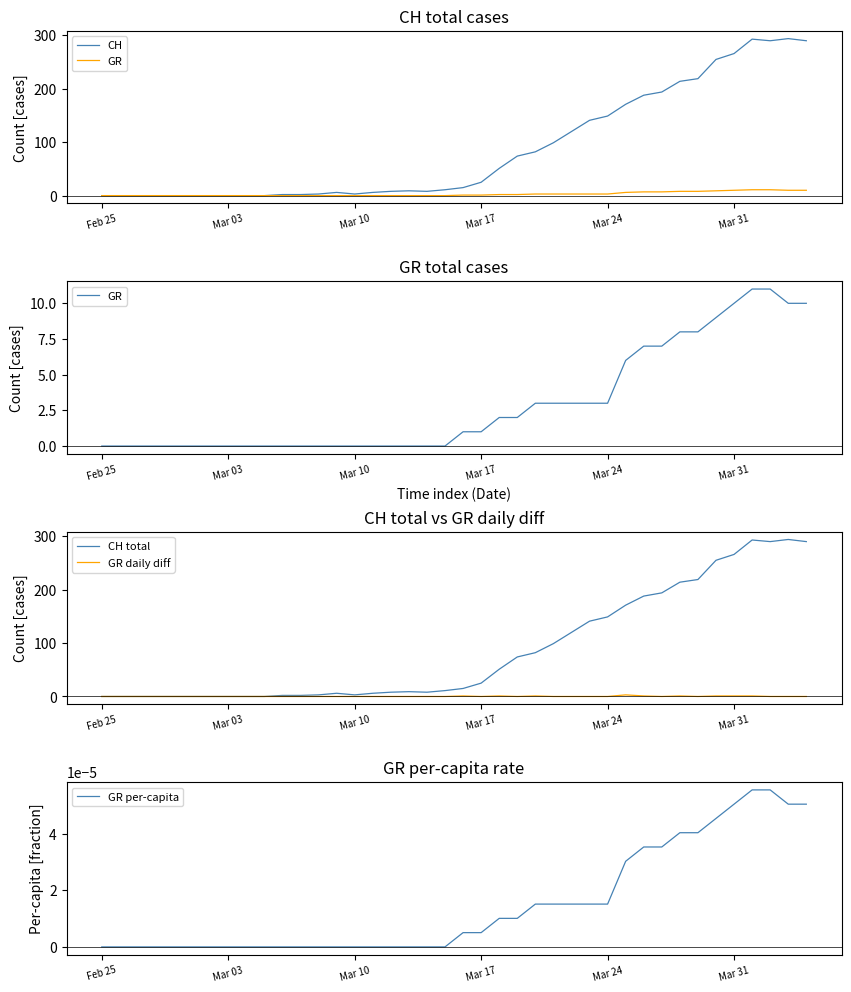

True or false: GR has more than 1 interior local peaks.

False